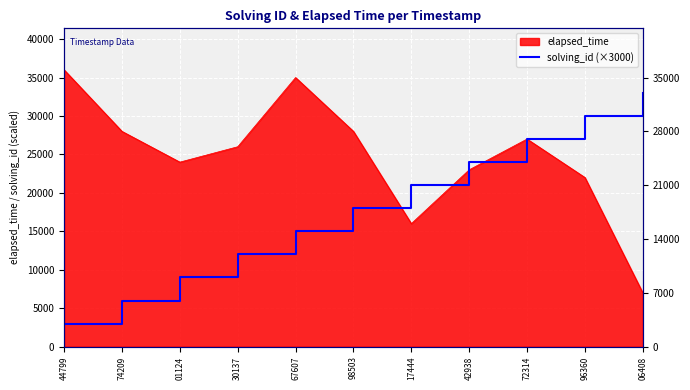

What is the label of the 4th point from the right?

42938